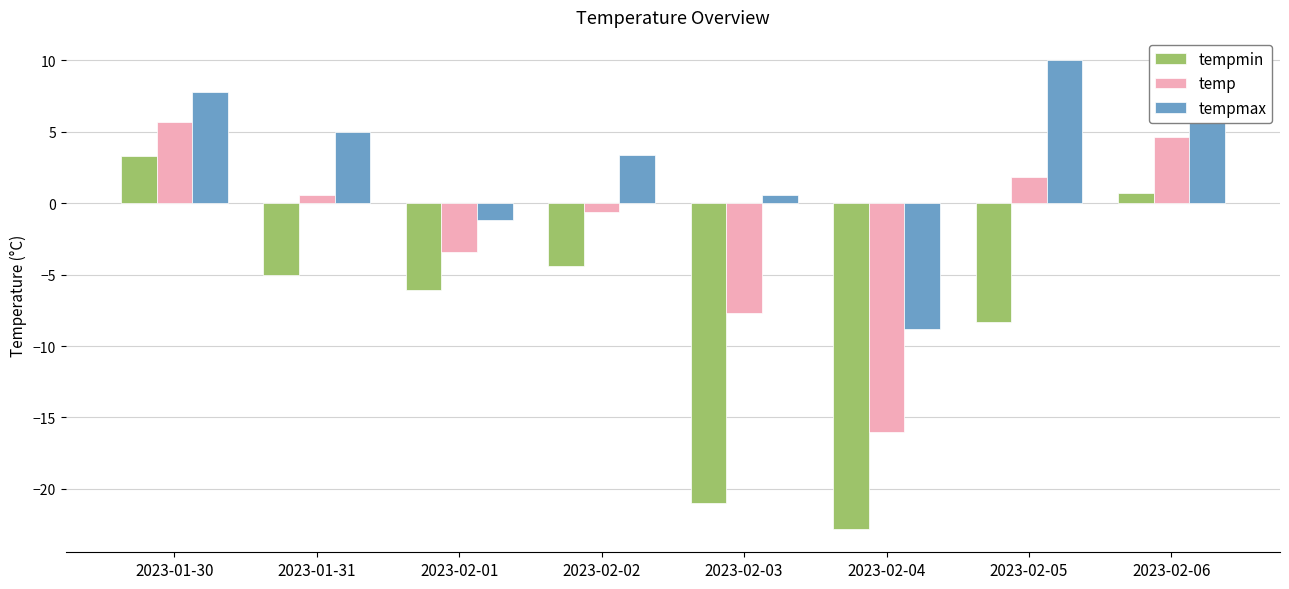

What is the sum of the temp values at 2023-02-03 and 2023-02-04?

-23.7